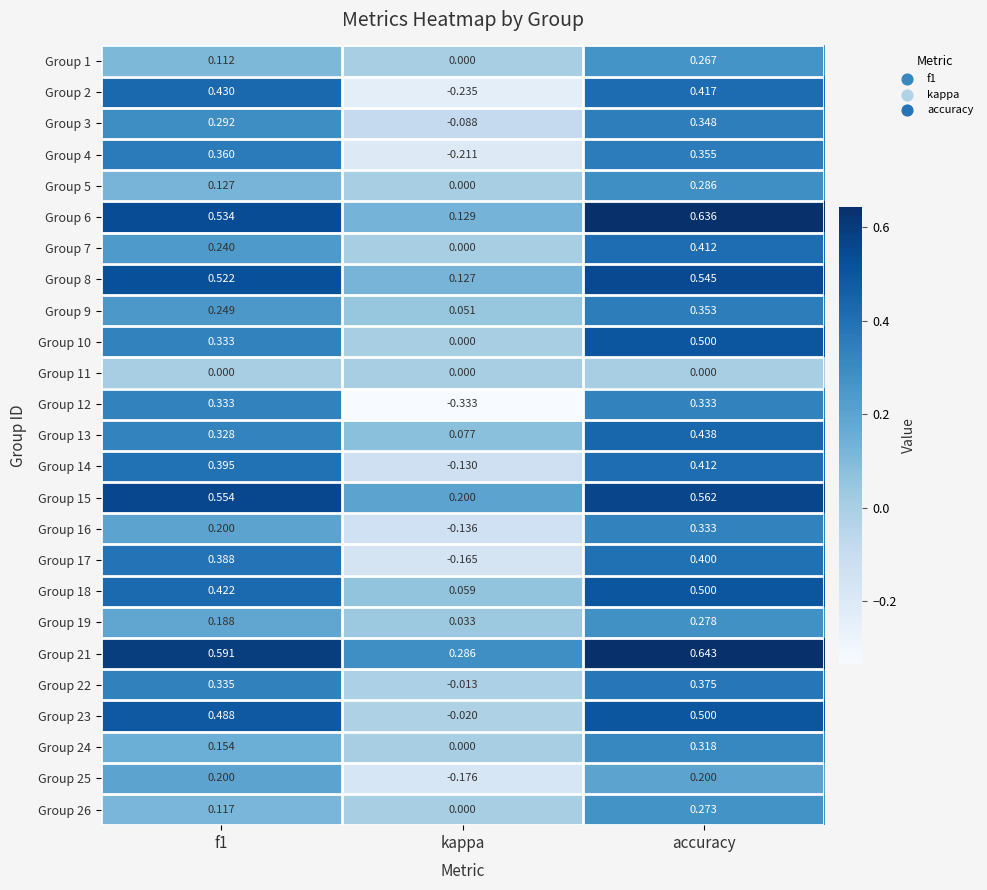

Which label corresponds to the smallest value in the chart?

kappa